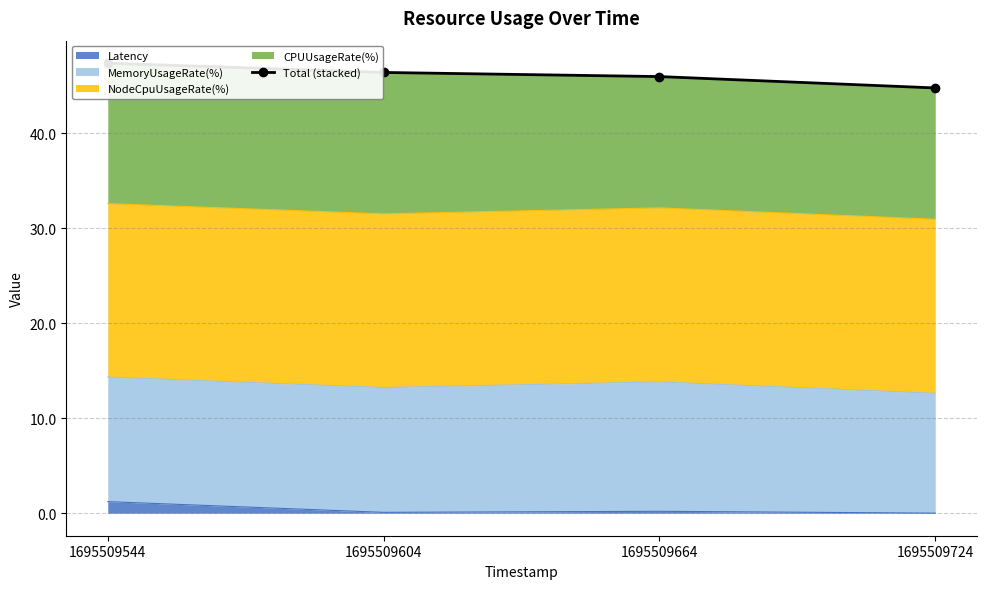

What is the value of the 1st point from the left?

47.4